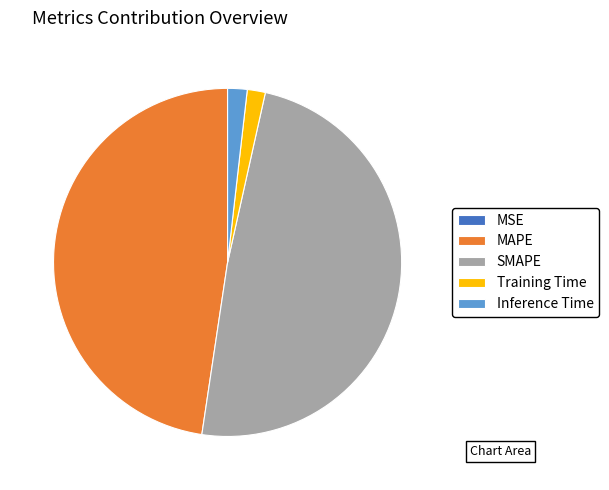

Is there a majority slice in this chart?

No